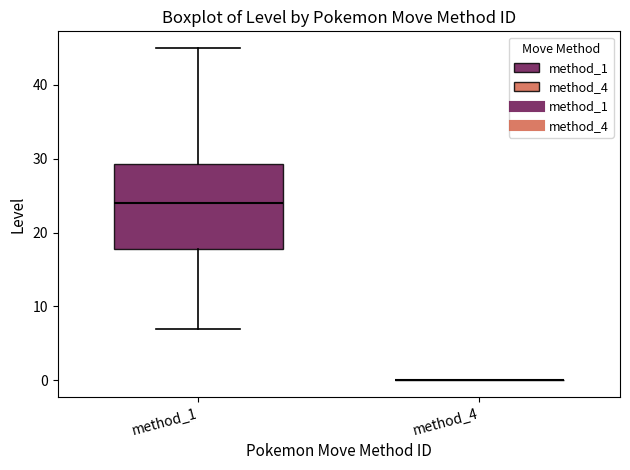

Reading left to right, read every box against the y-axis: the position of its median line, the range the box covers, and the ends of its whiskers. The values are not printed on the chart, so give them approximately, as read against the axis.

method_1: median 24, box 18 to 29, whiskers 7 to 45
method_4: box collapsed to a line at 0, whiskers 0 to 0